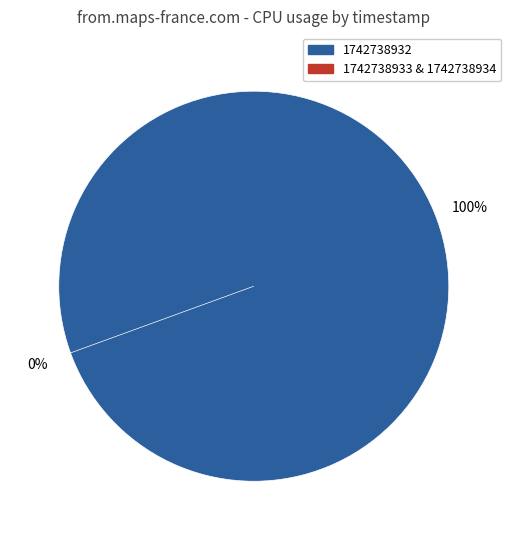

Is it true that 1742738933 is 0% of the pie?

True